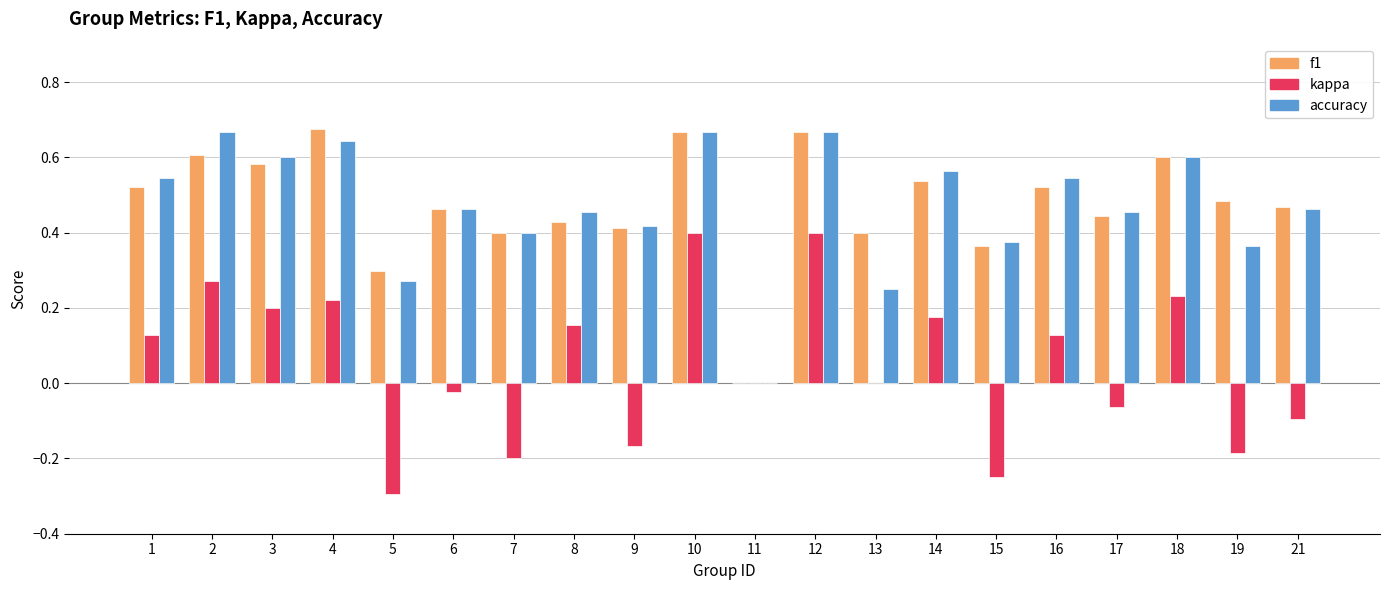

The value of kappa at 5 is -0.3. True or false?

True